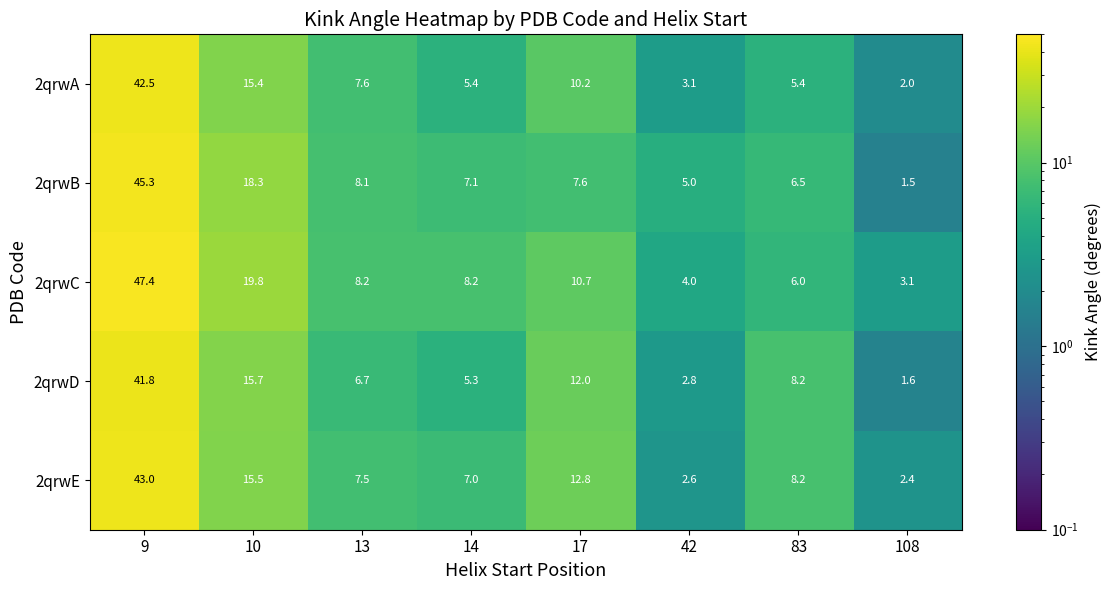

At which label does 2qrwC first exceed 8?

9